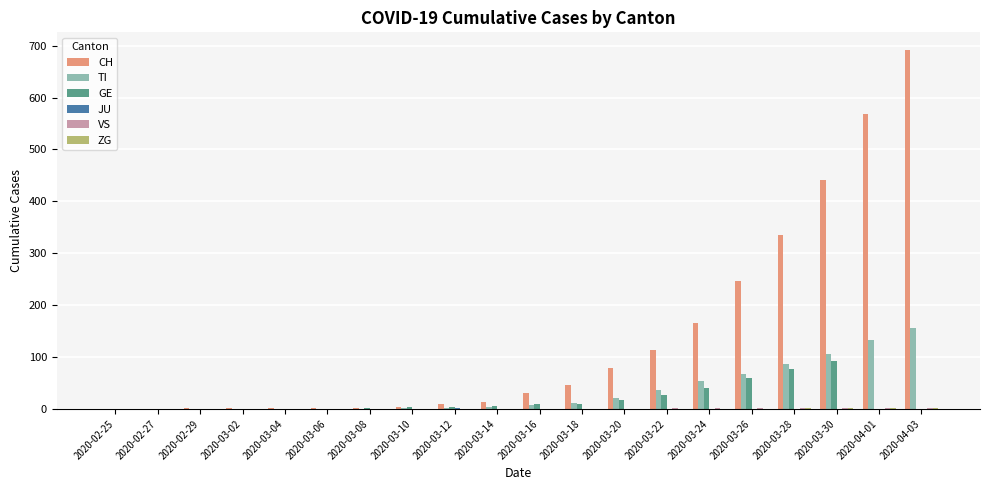

How many data points does each series have?

20